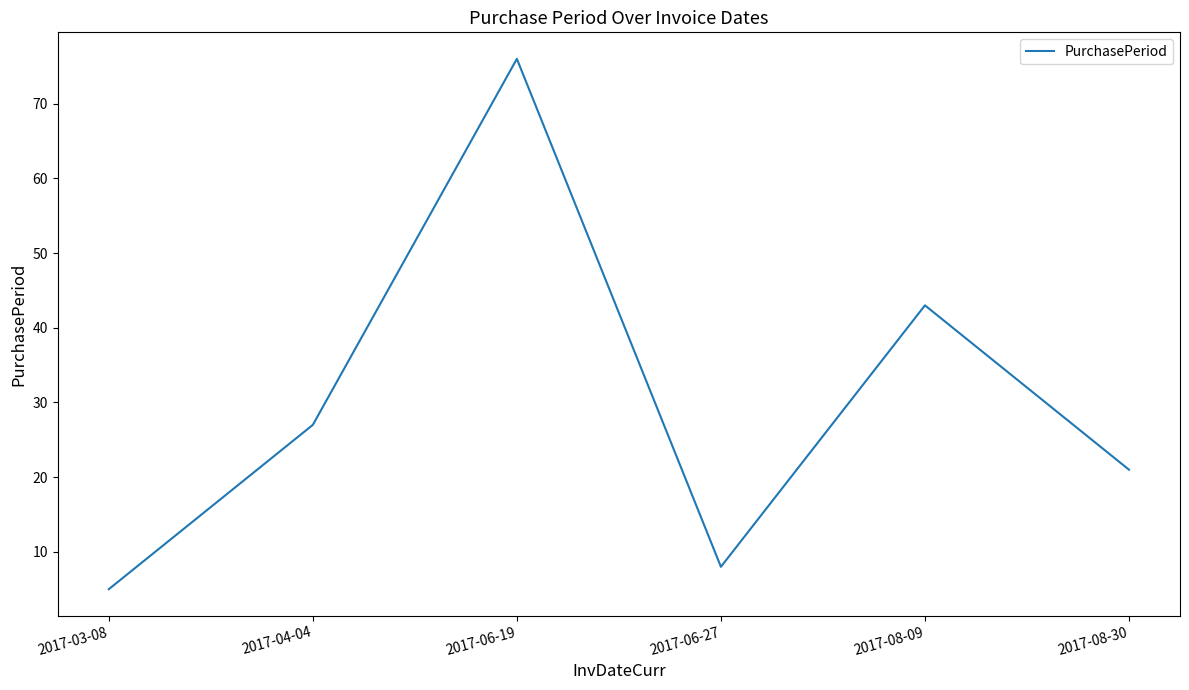

Rank the categories by value from lowest to highest.

2017-03-08, 2017-06-27, 2017-08-30, 2017-04-04, 2017-08-09, 2017-06-19